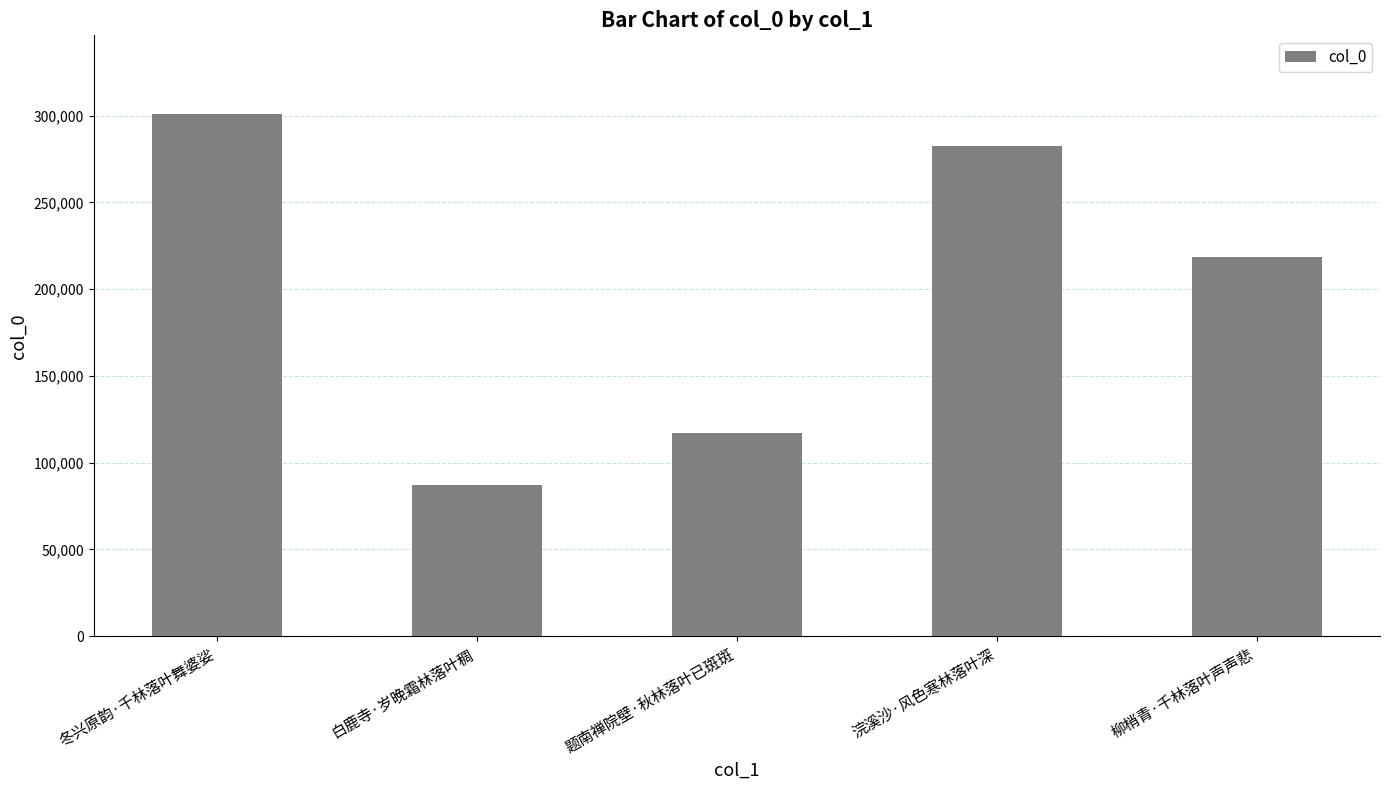

The chart shows a value of 87180 at 白鹿寺·岁晚霜林落叶稠. True or false?

True